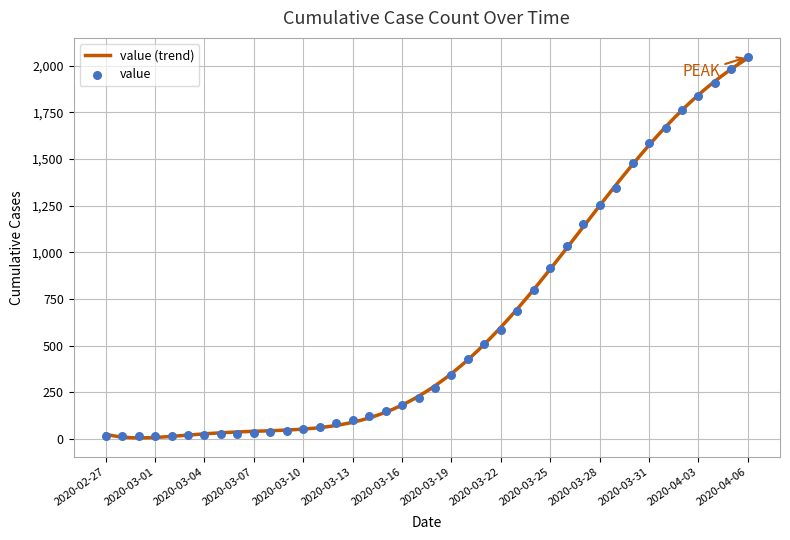

What is the change in value from 2020-03-08 to 2020-03-14?

+85